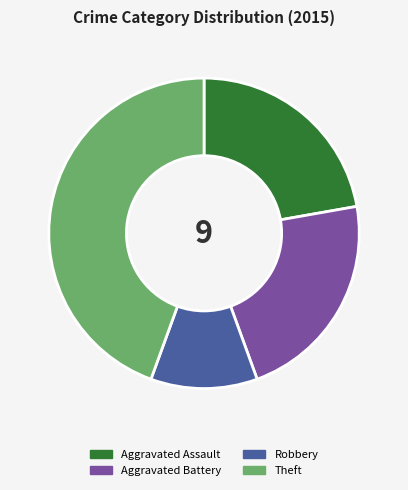

How many slices are in this pie chart?

4